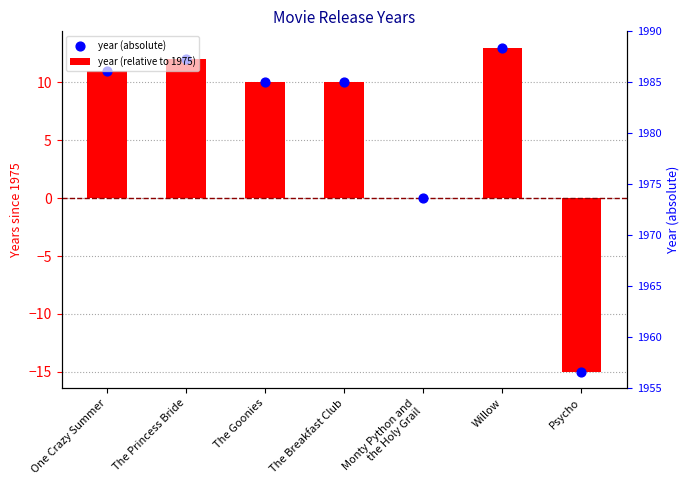

Which series has the largest total across all categories?

year (relative to 1975)